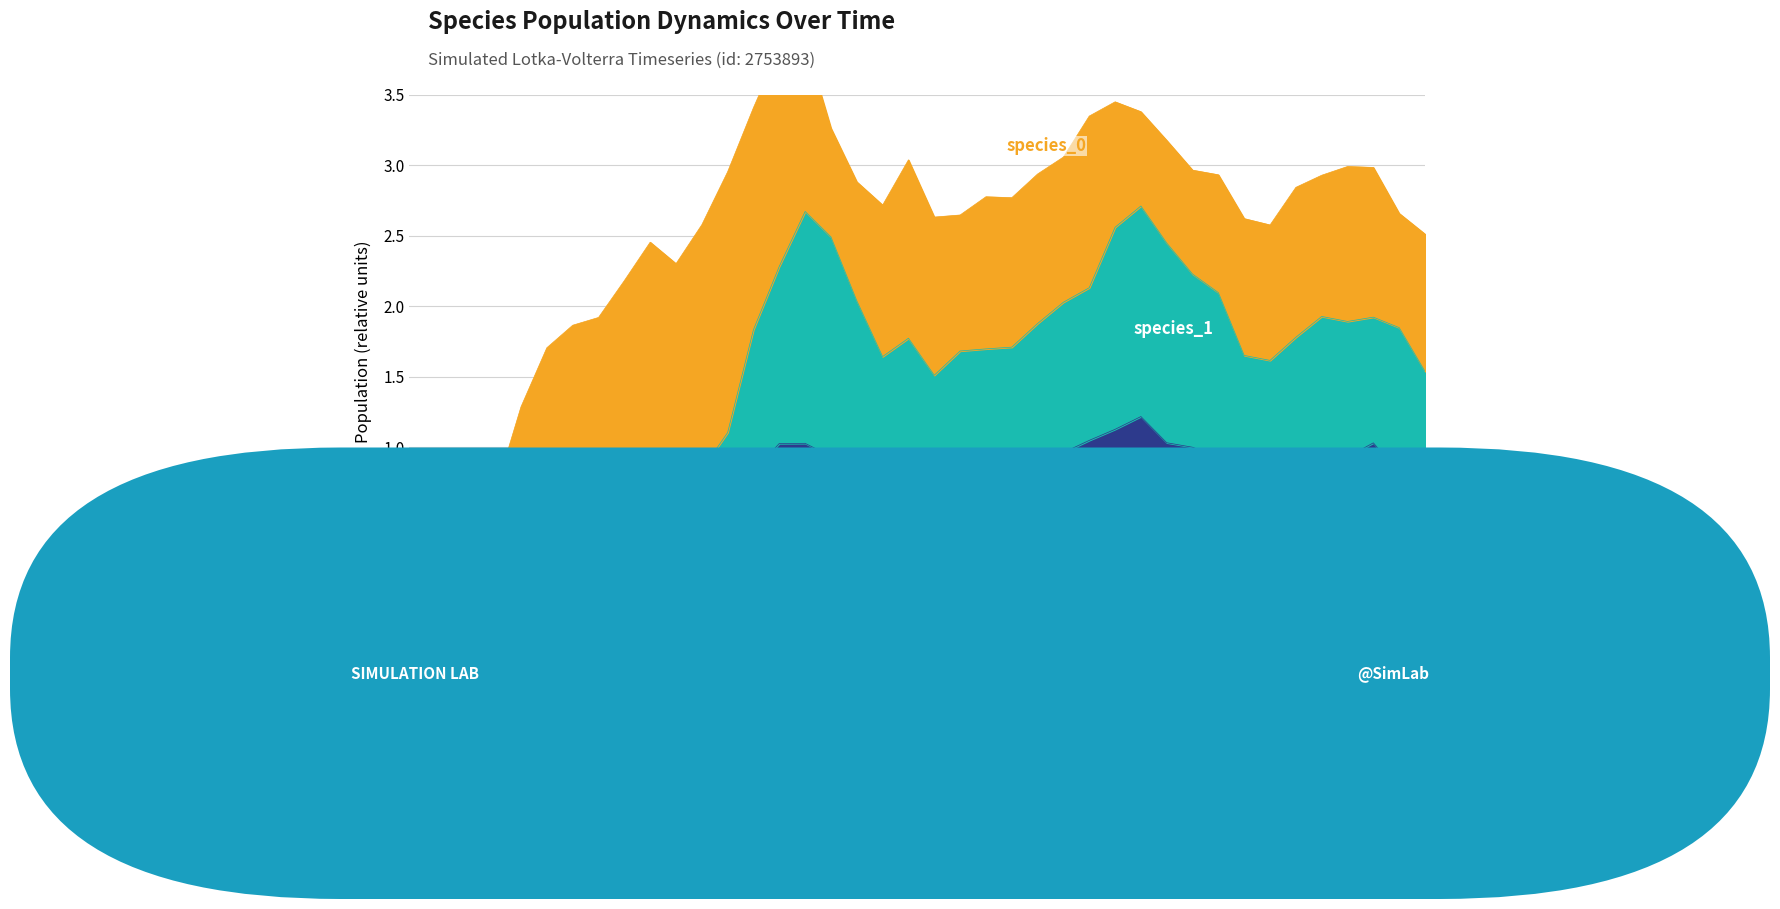

What is the value of the species_1 point at the 34th from the left?

1.6